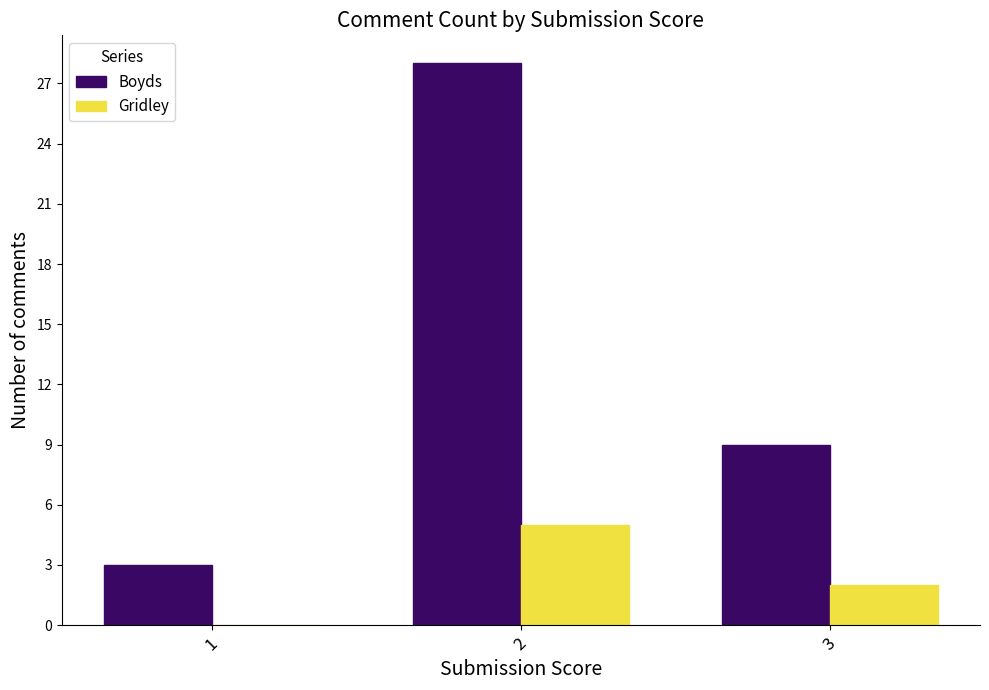

At which label is Boyds closest to 15?

3